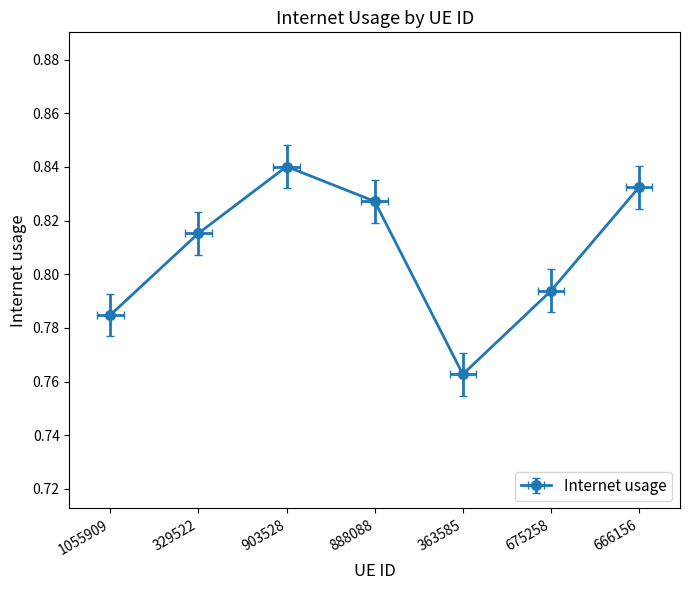

What is the difference between the maximum and minimum values?

0.1